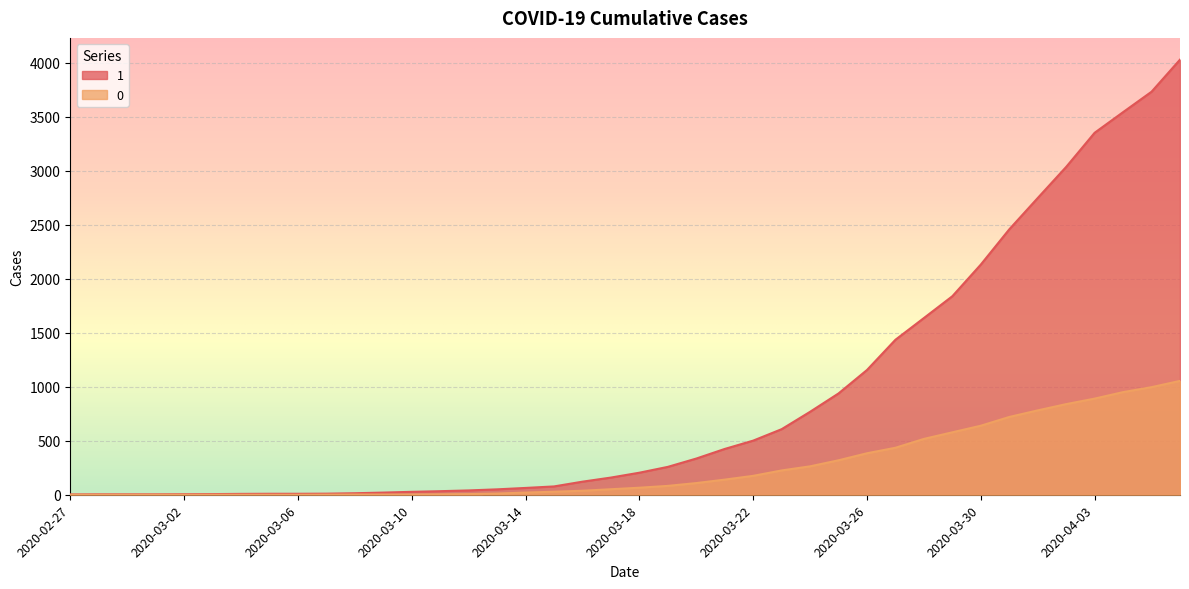

Reading left to right, extract all data points from this chart.

1: 3	4	4	4	5	6	8	9	9	10	14	20	27	33	40	50	63	77	121	159	204	258	335	424	501	607	768	938	1155	1435	1636	1838	2131	2457	2747	3035	3351	3542	3731	4028
0: 0	0	0	0	0	0	0	0	0	1	2	2	2	4	6	11	20	28	37	51	65	82	108	140	175	225	263	319	384	435	517	578	639	720	781	839	890	950	996	1054